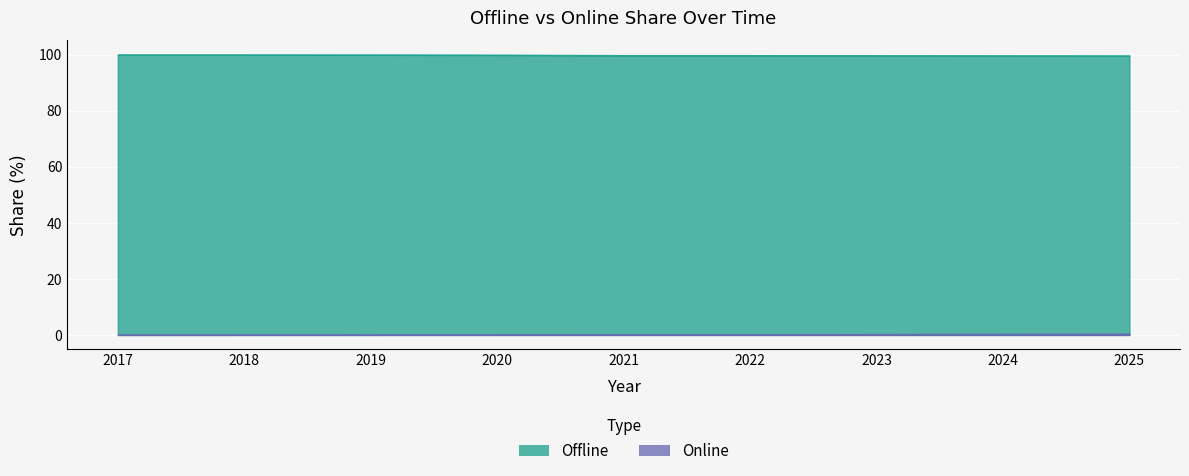

Rank the series by their maximum value, from highest to lowest.

Offline, Online